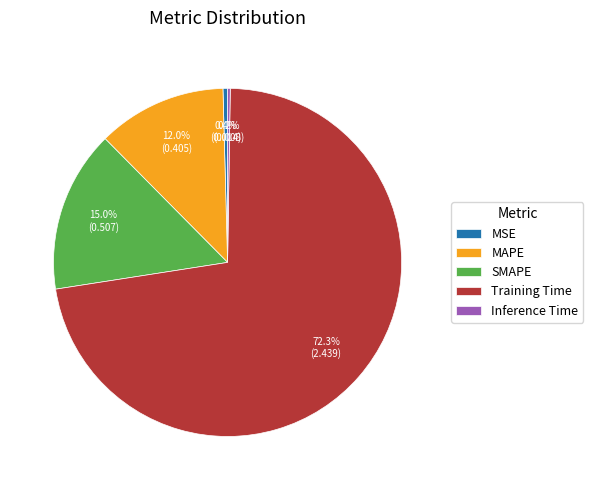

Which slice is the largest?

Training Time